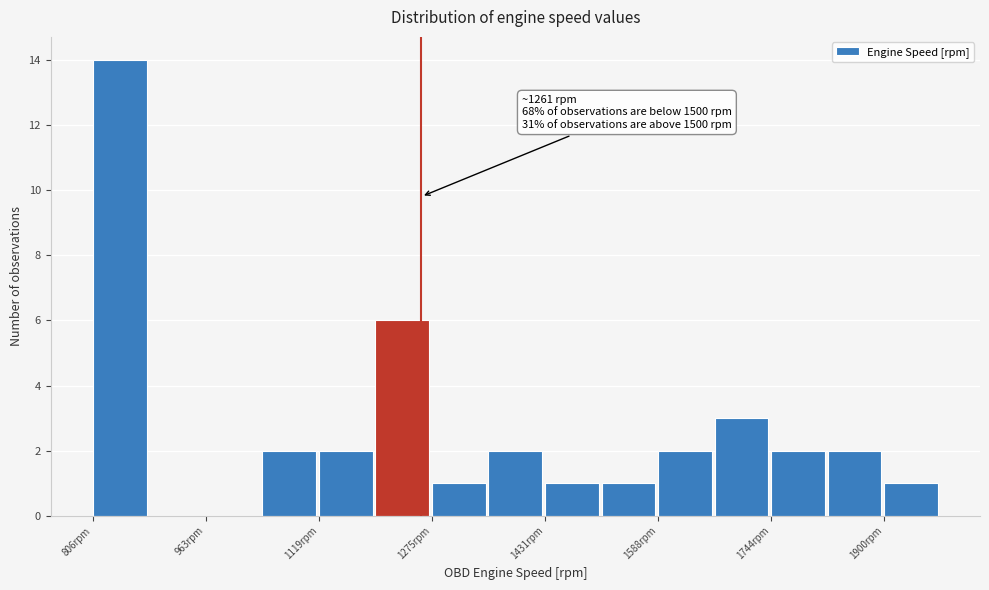

Read against the x-axis, roughly where is the centre of the tallest bar?

840